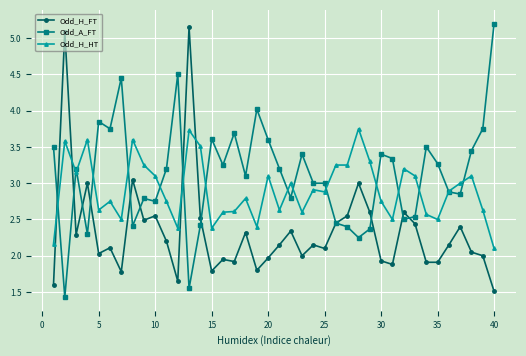

True or false: Odd_H_FT and Odd_H_HT cross at least once.

True